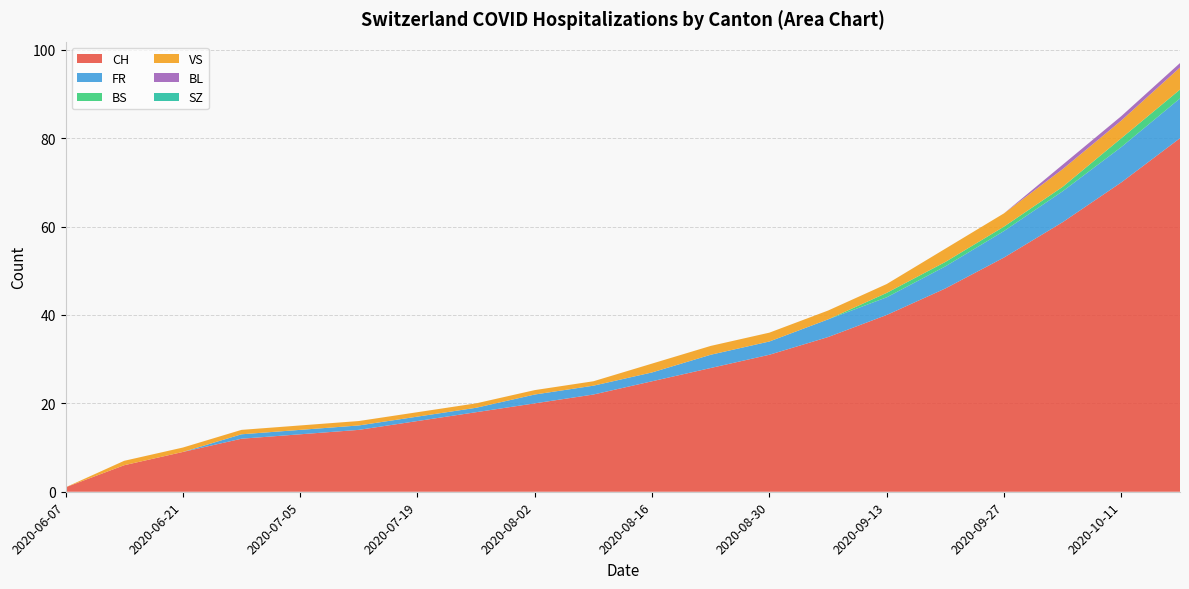

Reading left to right, extract all data points from this chart.

CH: 2020-06-07=1	2020-06-14=6	2020-06-21=9	2020-06-28=12	2020-07-05=13	2020-07-12=14	2020-07-19=16	2020-07-26=18	2020-08-02=20	2020-08-09=22	2020-08-16=25	2020-08-23=28	2020-08-30=31	2020-09-06=35	2020-09-13=40	2020-09-20=46	2020-09-27=53	2020-10-04=61	2020-10-11=70	2020-10-18=80
FR: 2020-06-07=0	2020-06-14=0	2020-06-21=0	2020-06-28=1	2020-07-05=1	2020-07-12=1	2020-07-19=1	2020-07-26=1	2020-08-02=2	2020-08-09=2	2020-08-16=2	2020-08-23=3	2020-08-30=3	2020-09-06=4	2020-09-13=4	2020-09-20=5	2020-09-27=6	2020-10-04=7	2020-10-11=8	2020-10-18=9
BS: 2020-06-07=0	2020-06-14=0	2020-06-21=0	2020-06-28=0	2020-07-05=0	2020-07-12=0	2020-07-19=0	2020-07-26=0	2020-08-02=0	2020-08-09=0	2020-08-16=0	2020-08-23=0	2020-08-30=0	2020-09-06=0	2020-09-13=1	2020-09-20=1	2020-09-27=1	2020-10-04=1	2020-10-11=2	2020-10-18=2
VS: 2020-06-07=0	2020-06-14=1	2020-06-21=1	2020-06-28=1	2020-07-05=1	2020-07-12=1	2020-07-19=1	2020-07-26=1	2020-08-02=1	2020-08-09=1	2020-08-16=2	2020-08-23=2	2020-08-30=2	2020-09-06=2	2020-09-13=2	2020-09-20=3	2020-09-27=3	2020-10-04=4	2020-10-11=4	2020-10-18=5
BL: 2020-06-07=0	2020-06-14=0	2020-06-21=0	2020-06-28=0	2020-07-05=0	2020-07-12=0	2020-07-19=0	2020-07-26=0	2020-08-02=0	2020-08-09=0	2020-08-16=0	2020-08-23=0	2020-08-30=0	2020-09-06=0	2020-09-13=0	2020-09-20=0	2020-09-27=0	2020-10-04=1	2020-10-11=1	2020-10-18=1
SZ: 2020-06-07=0	2020-06-14=0	2020-06-21=0	2020-06-28=0	2020-07-05=0	2020-07-12=0	2020-07-19=0	2020-07-26=0	2020-08-02=0	2020-08-09=0	2020-08-16=0	2020-08-23=0	2020-08-30=0	2020-09-06=0	2020-09-13=0	2020-09-20=0	2020-09-27=0	2020-10-04=0	2020-10-11=0	2020-10-18=0